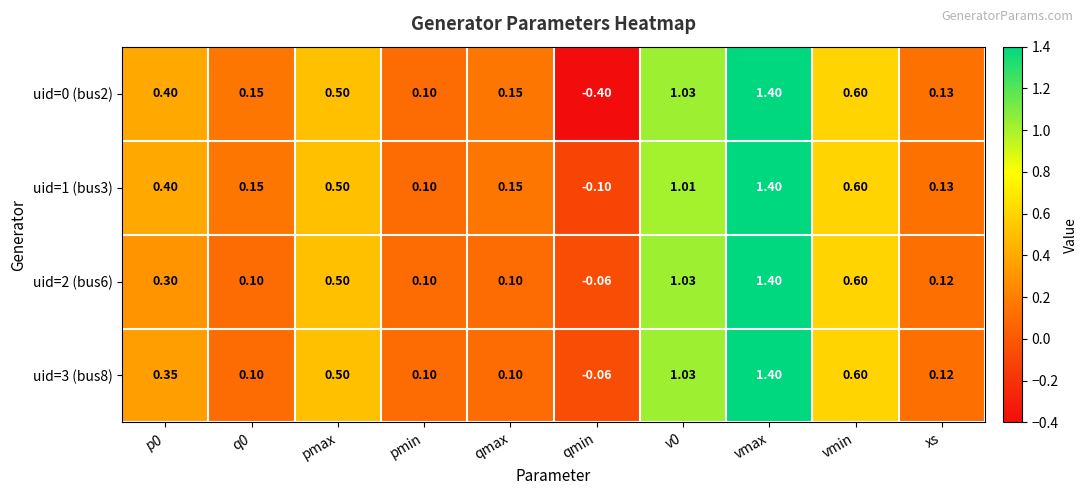

Count the number of categories in the chart.

10